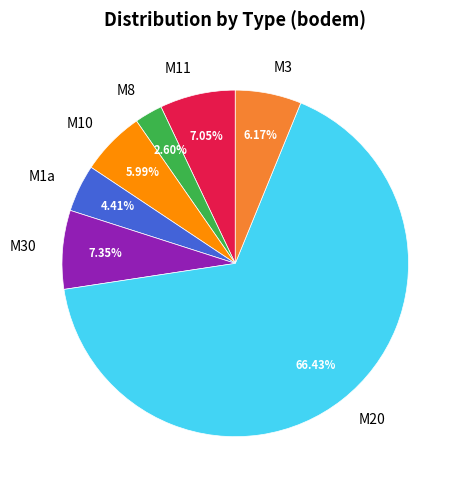

To the nearest percent, what percentage of the pie is M8?

3%